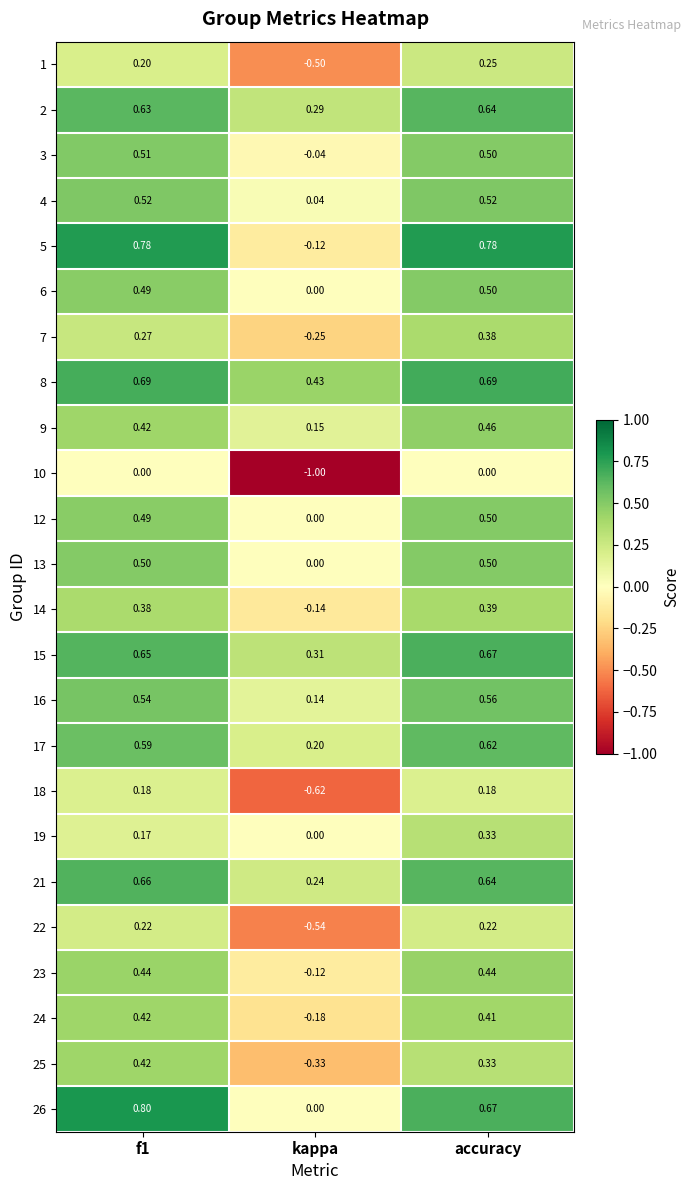

At which category does the chart reach its minimum across all series?

kappa